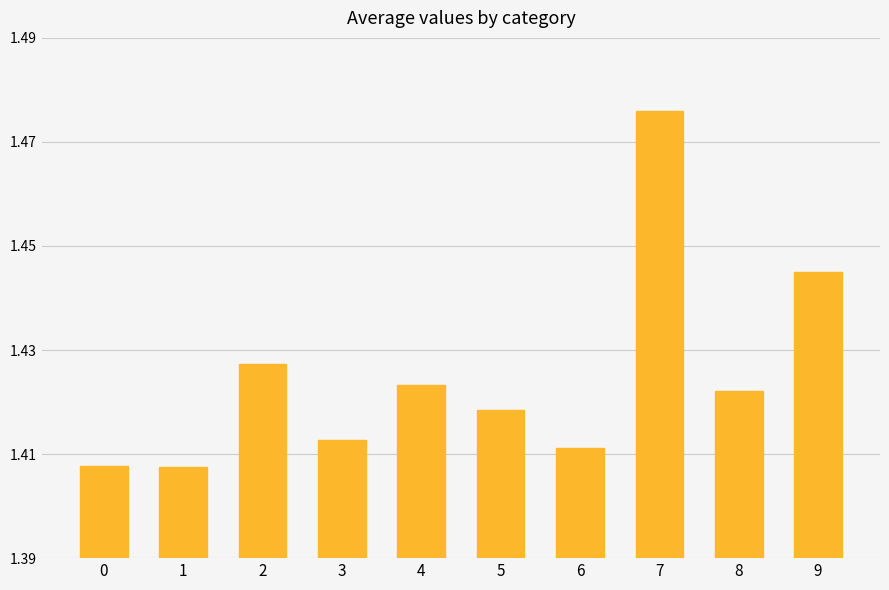

Which category has the highest value across all series?

7